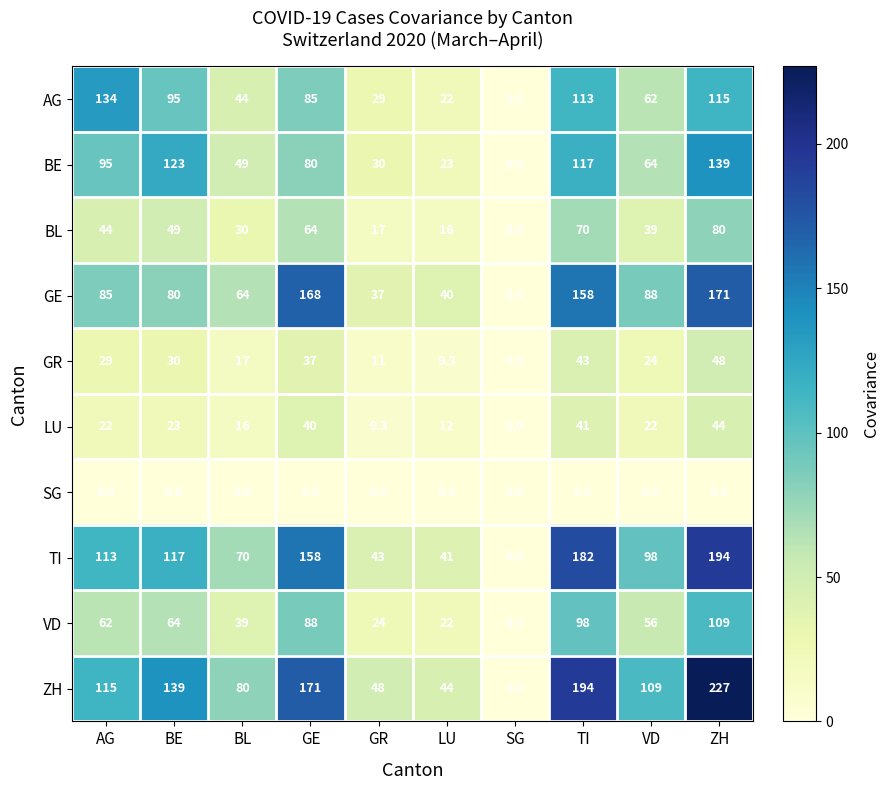

What is the spread (max minus min) of values at LU?

44.0